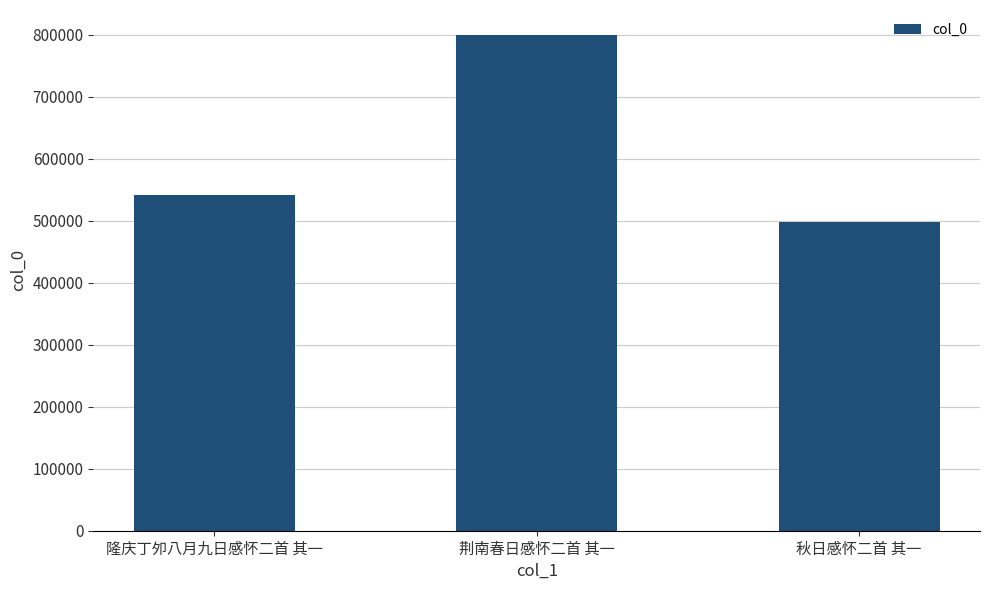

List the labels in order of value, smallest first.

秋日感怀二首 其一, 隆庆丁夘八月九日感怀二首 其一, 荆南春日感怀二首 其一